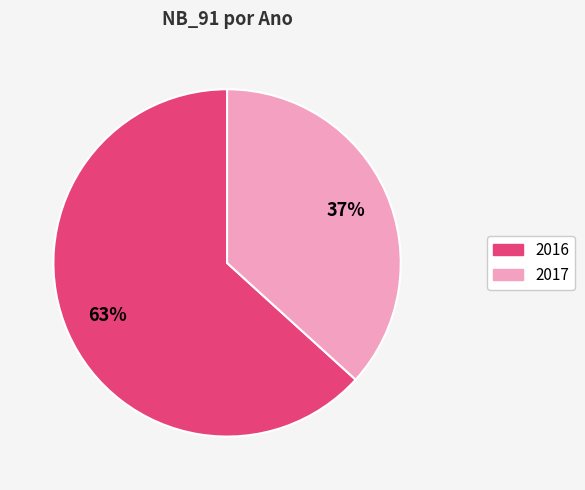

What is the largest slice in the pie chart?

2016